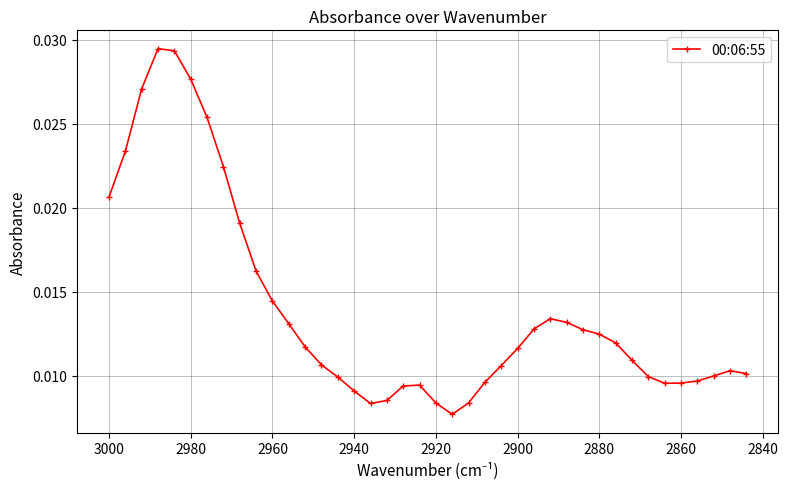

Is it true that the value at 3000 is 0.0?

False